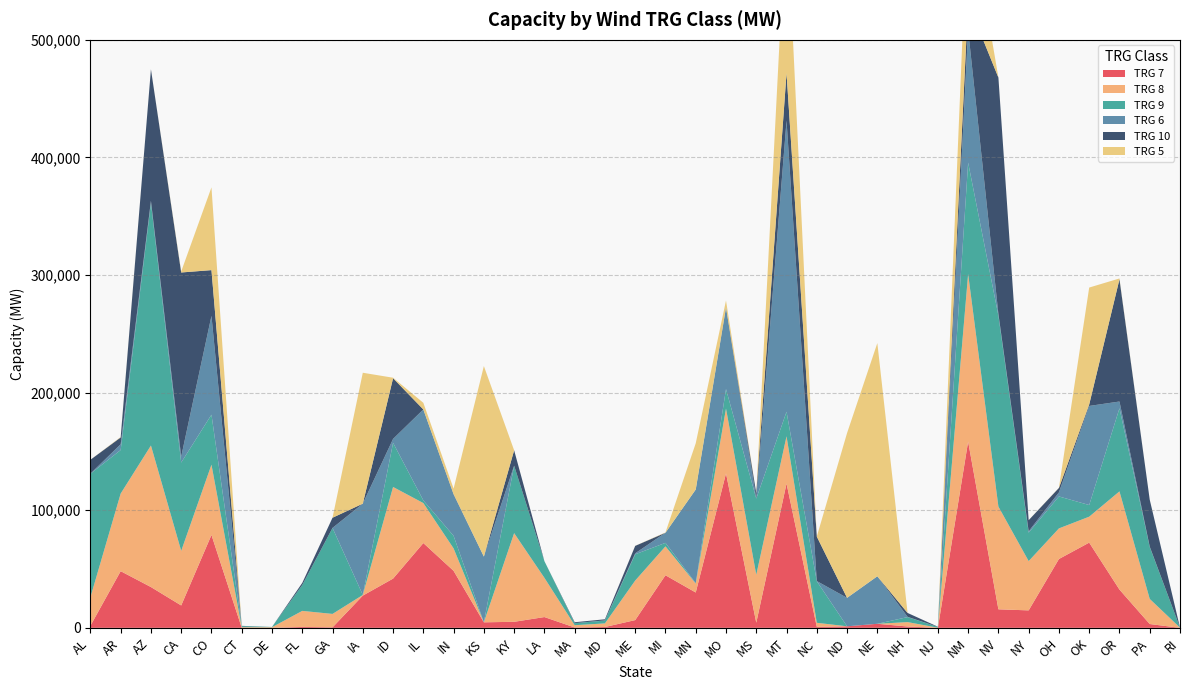

Reading left to right, transcribe all the data shown in this chart.

TRG 7: 1761	48185	34679	19020	78984	16	6	774	424	27407	41862	72097	48453	4687	5128	9162	311	722	6579	44702	30041	131335	4375	122684	806	1291	3439	1124	1	158360	15743	14842	58531	72462	32516	3232	0
TRG 8: 24172	65971	120345	46418	59735	539	522	13626	11407	552	77921	34004	19072	0	75392	33370	1922	3046	33625	24577	7586	55094	40757	40167	3480	0	0	3733	125	142506	87372	41902	26020	22050	83529	21354	146
TRG 9: 105097	37039	206319	75107	42556	885	227	22006	73098	17	37556	2254	10688	0	57351	14193	1713	2420	22330	2976	354	16603	64740	20889	35348	0	0	4273	700	94740	162387	24189	27174	9893	70658	44168	46
TRG 6: 72	4896	1750	5076	84010	0	0	0	49	77613	3322	77347	35070	55912	20	4	38	142	829	8603	79661	69041	0	247609	138	24208	40414	215	0	112684	1486	1181	3437	84278	5746	297	0
TRG 10: 11782	5811	111836	156550	38899	239	0	1839	8657	0	51588	3	400	0	13065	0	763	946	6328	0	0	467	4667	40406	37839	0	0	3301	119	23194	200946	9437	3810	1262	103991	39895	0
TRG 5: 2	363	36	886	70367	0	0	0	5	111326	427	5645	4705	162006	0	0	2	7	66	264	39297	5815	0	142558	18	140152	198274	12	0	86457	88	63	155	99419	655	0	0